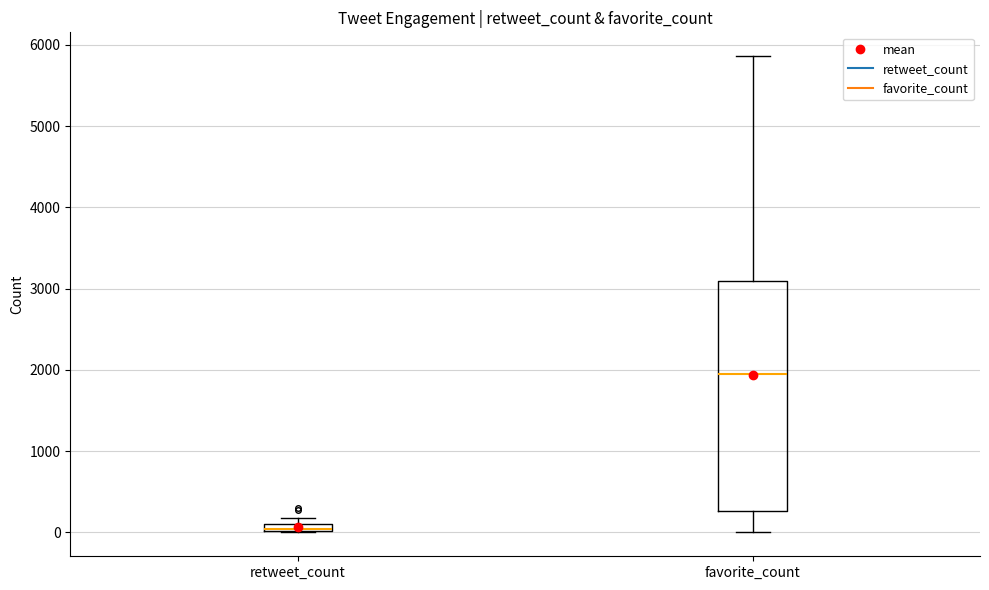

Where is the upper edge of the box for favorite_count on the y-axis? The values are not printed on the chart, so give them approximately, as read against the axis.

3100